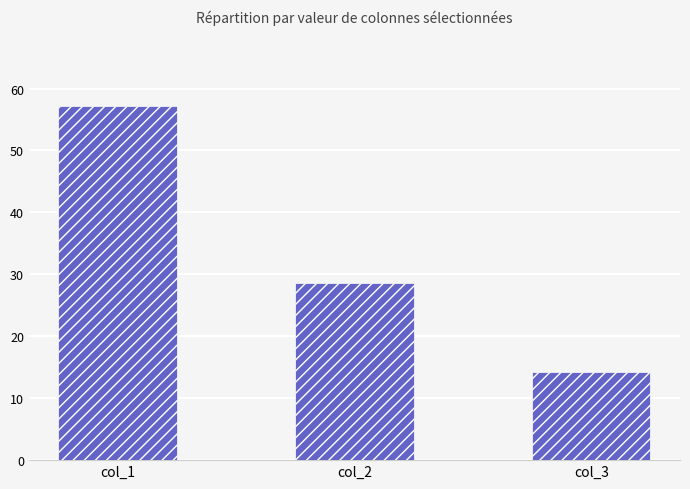

Rank the categories by value from highest to lowest.

col_1, col_2, col_3